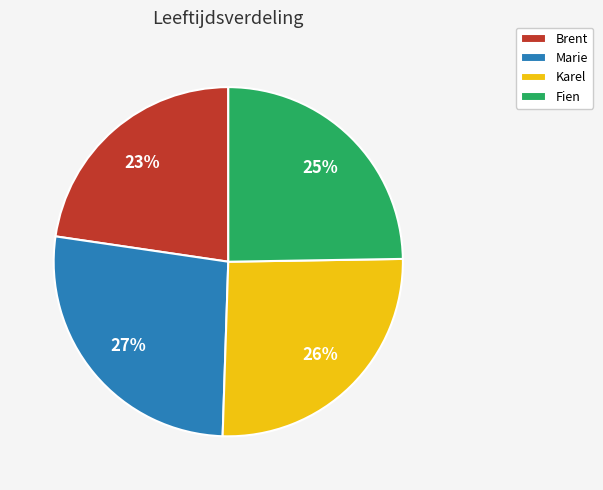

What percentage is the Brent slice, to the nearest percent?

23%